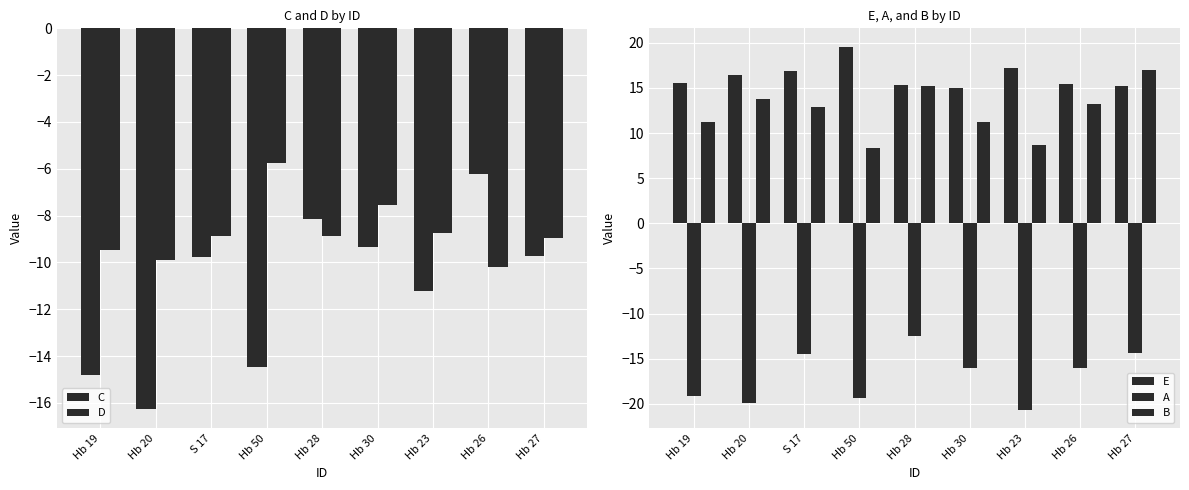

At which label is C closest to -11?

Hb 23